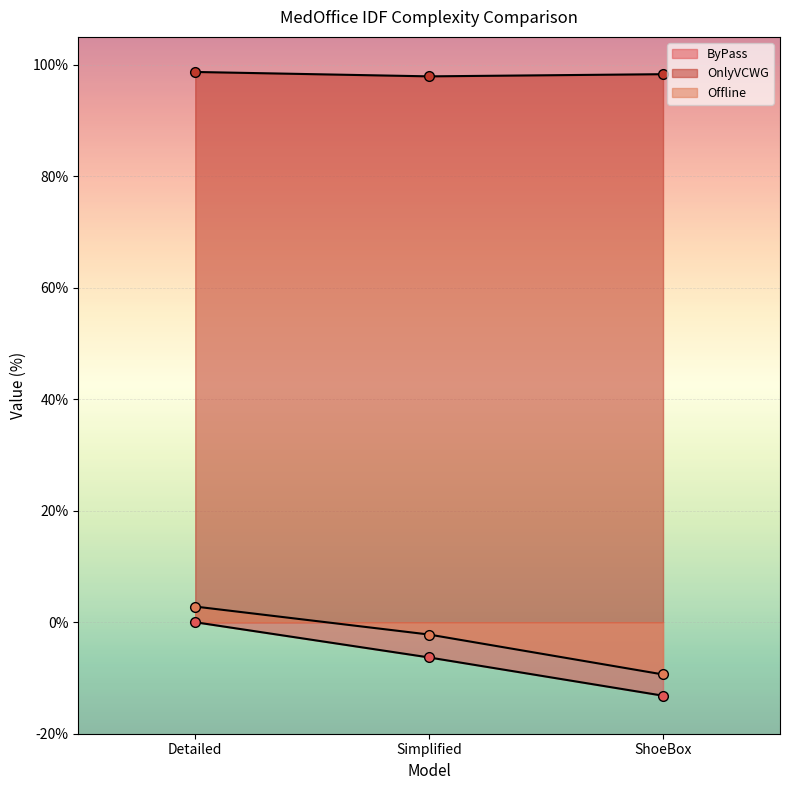

How many lines are shown in the chart?

3